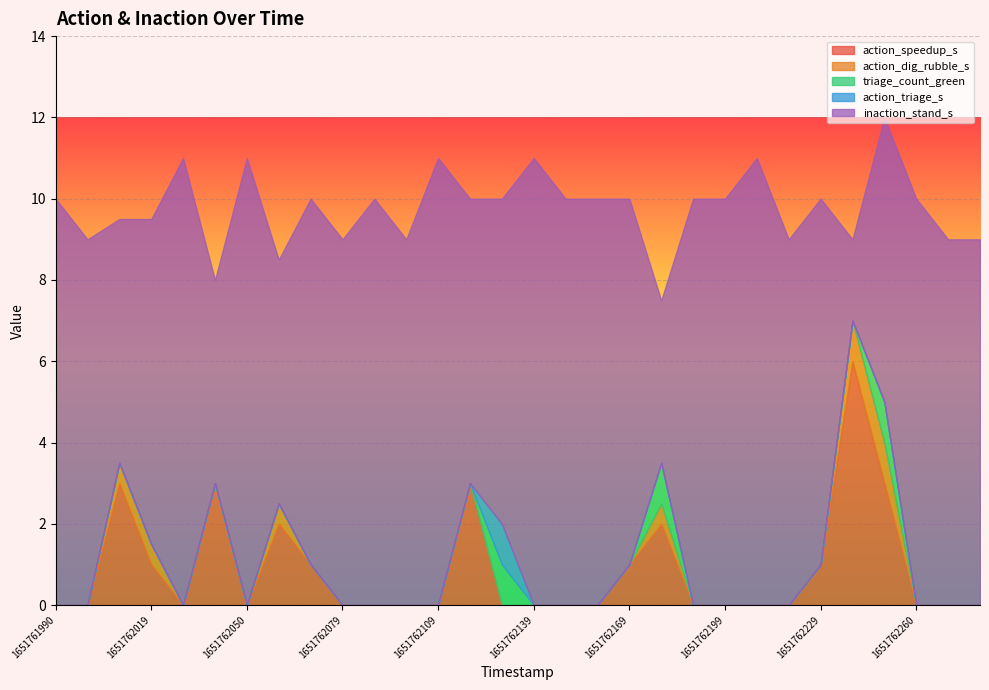

How many lines are shown in the chart?

5